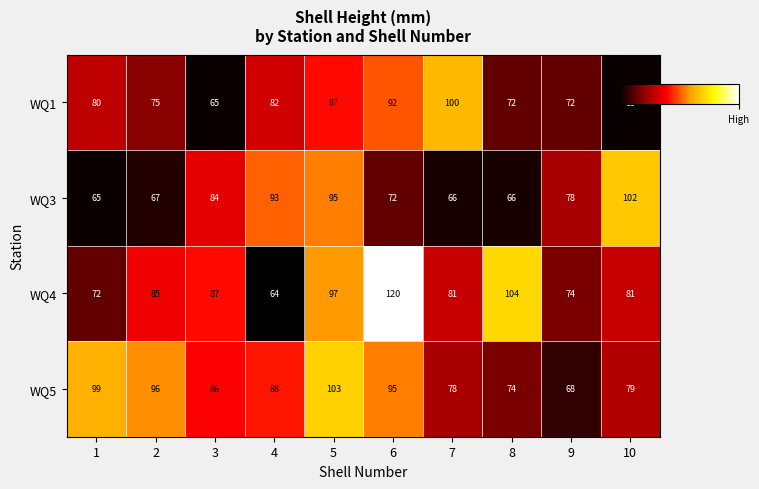

List the series in order of their peak value, lowest first.

WQ1, WQ3, WQ5, WQ4